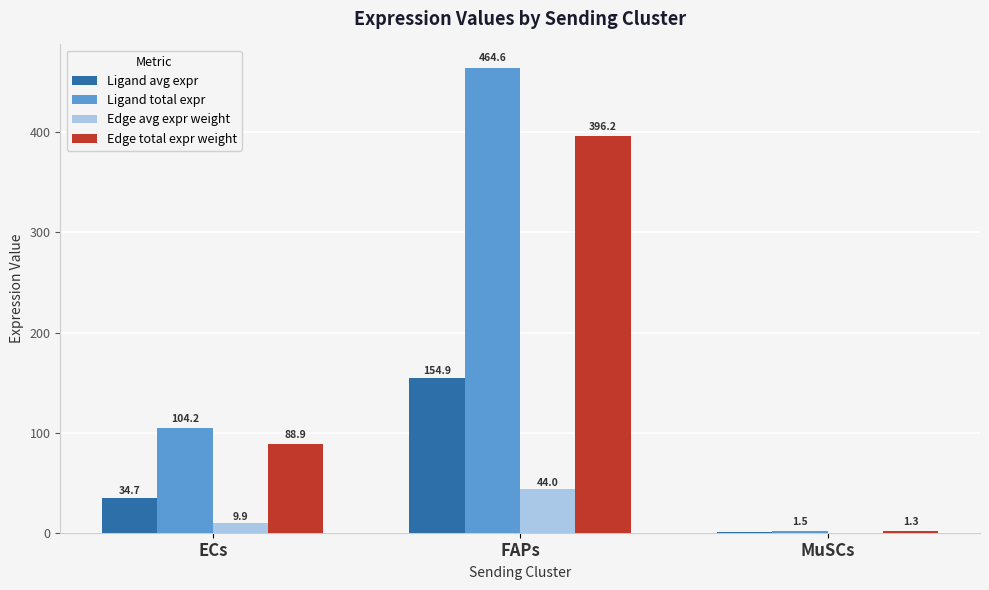

Where does the Edge total expr weight series first go above 88?

ECs